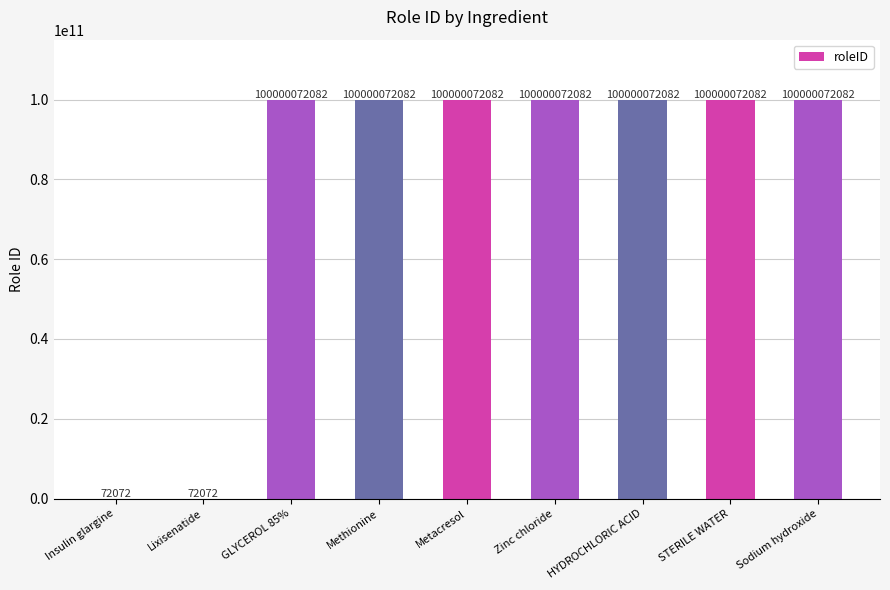

What is the sum of all values?

700000648718